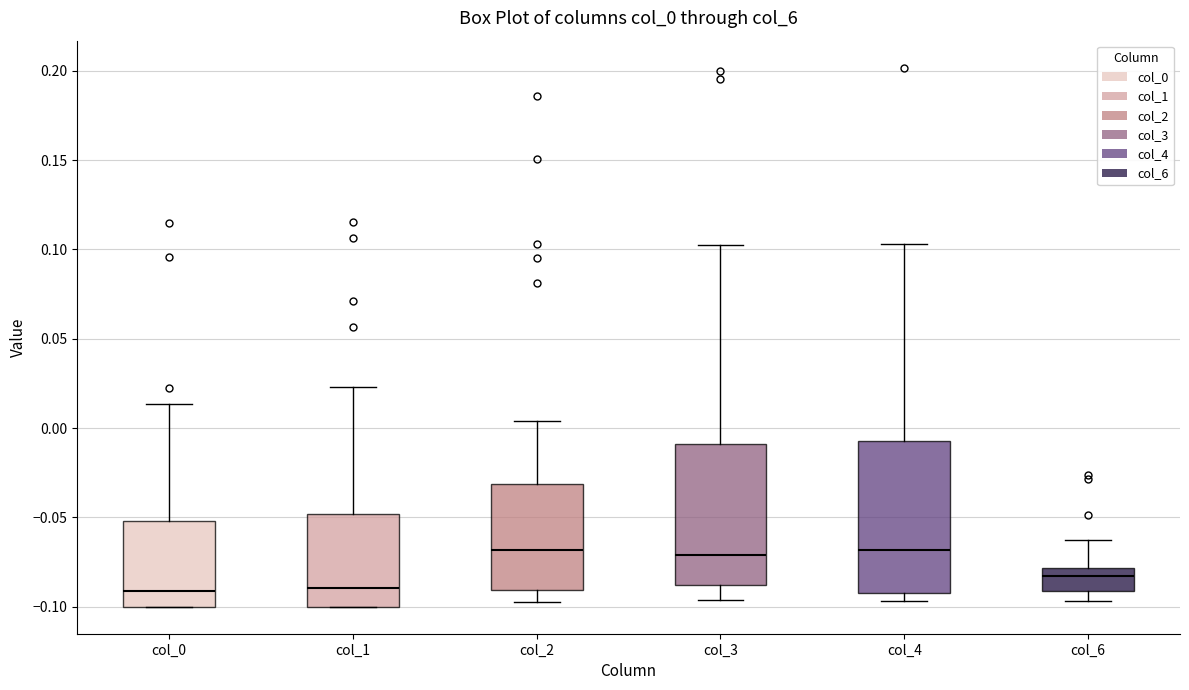

Comparing the boxes themselves (not the whiskers), which one is the tallest?

col_4